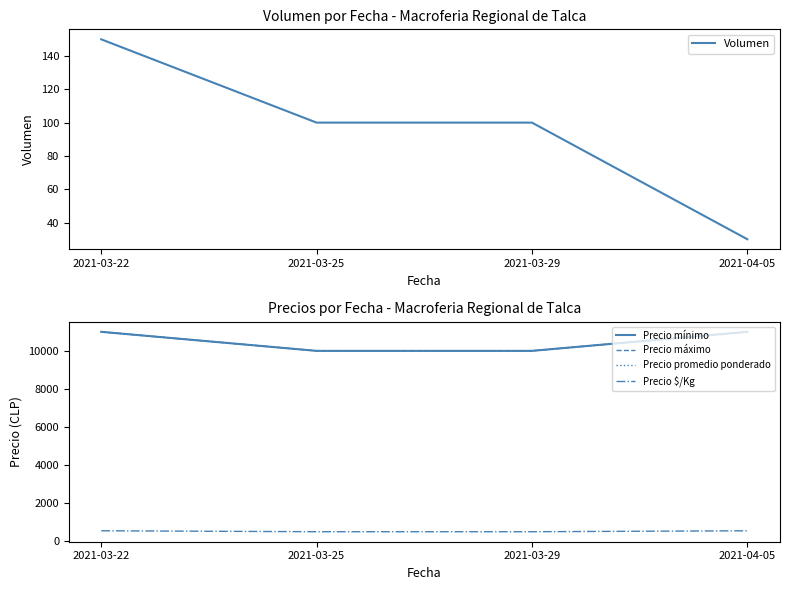

Rank the series by their maximum value, from lowest to highest.

Volumen, Precio $/Kg, Precio mínimo, Precio máximo, Precio promedio ponderado